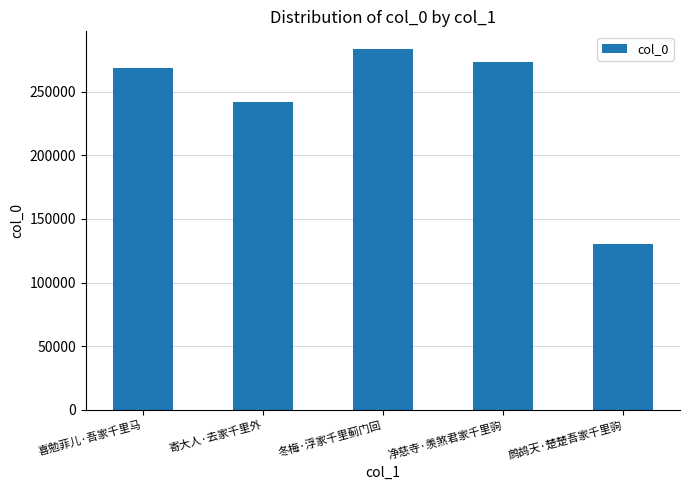

Is it true that the value at 寄大人·去家千里外 is 242212?

True